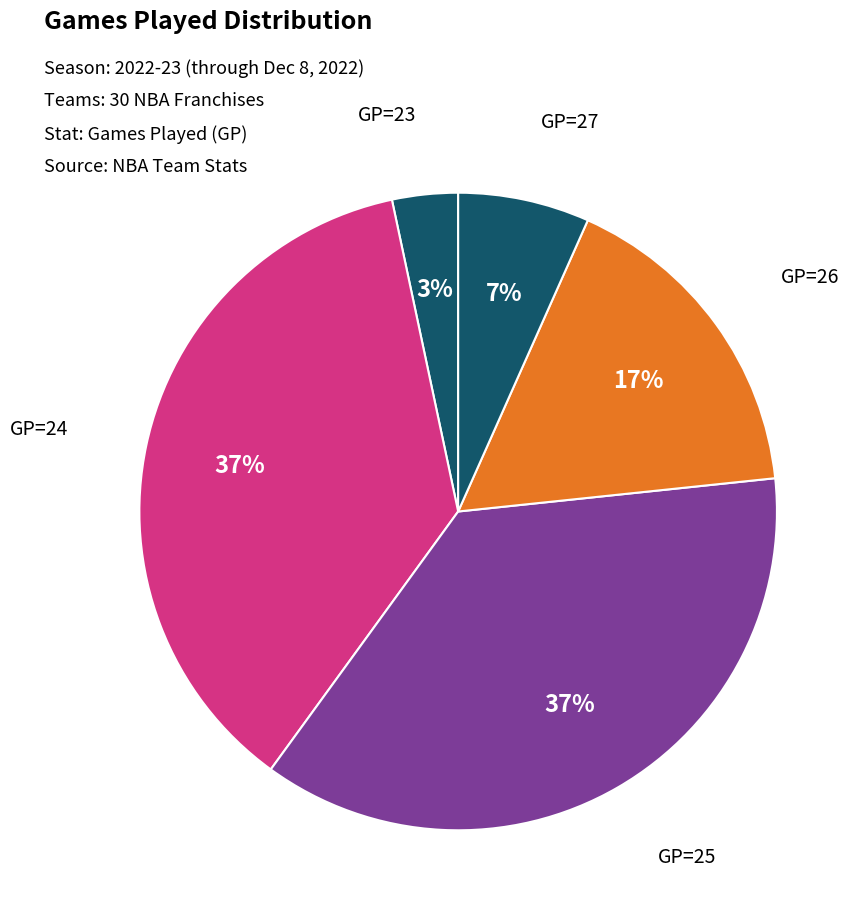

To the nearest percent, what percentage of the pie is GP=24?

37%